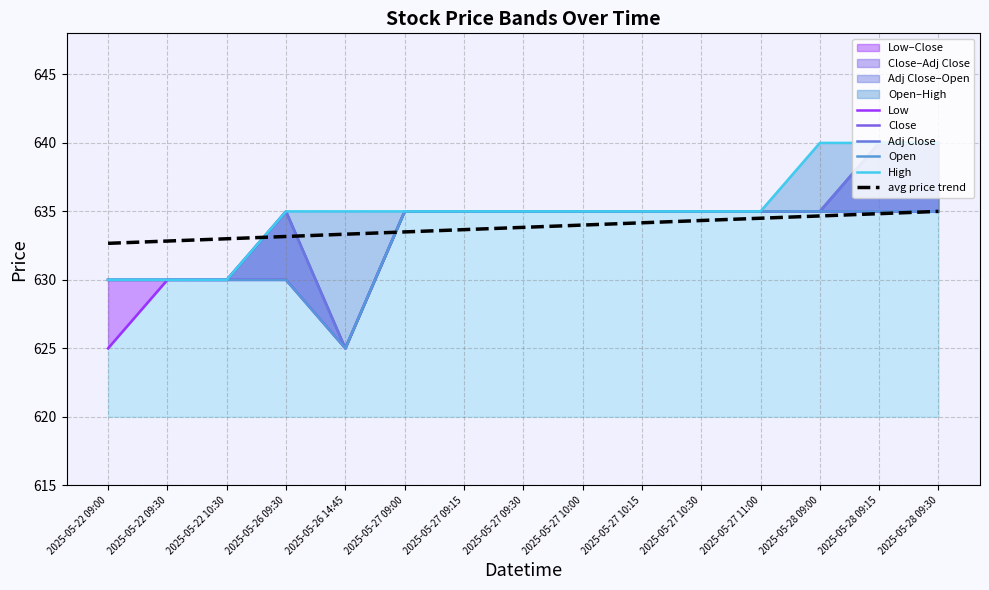

Between 2025-05-27 10:15 and 2025-05-28 09:15, which series saw the biggest shift?

Close